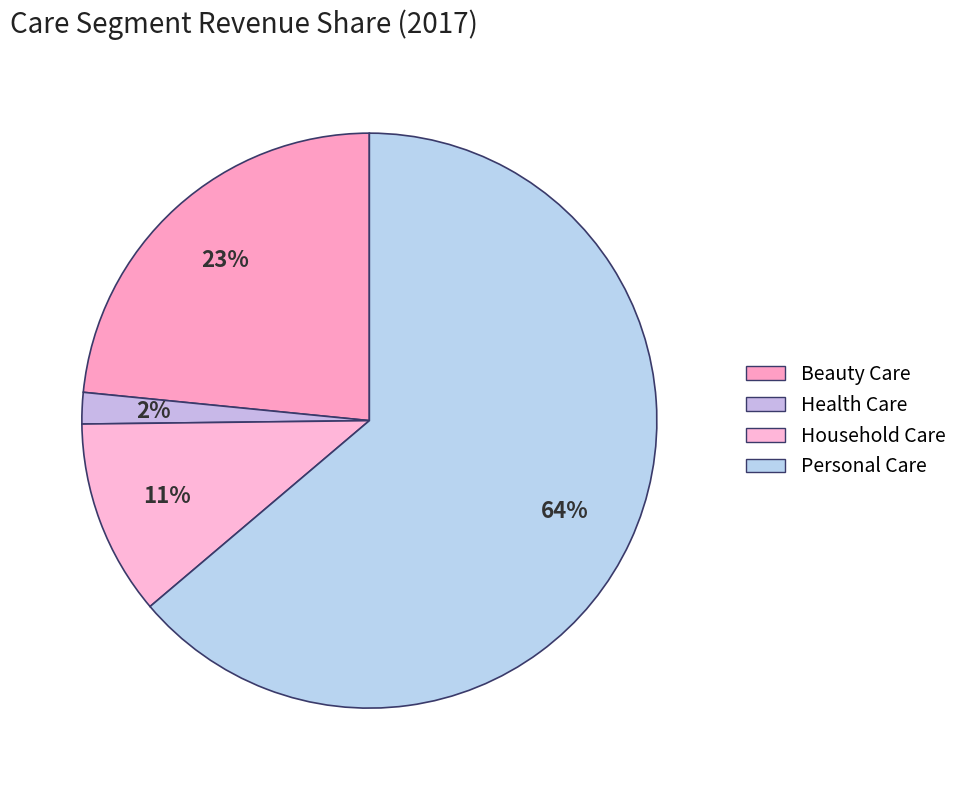

What percentage is NOT represented by Beauty Care?

76.6%